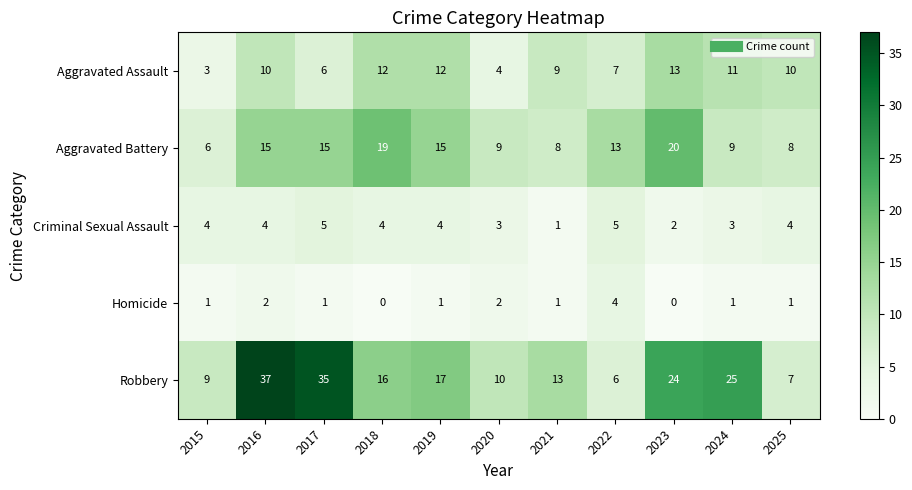

Is it true that Homicide equals 2 at 2016?

True